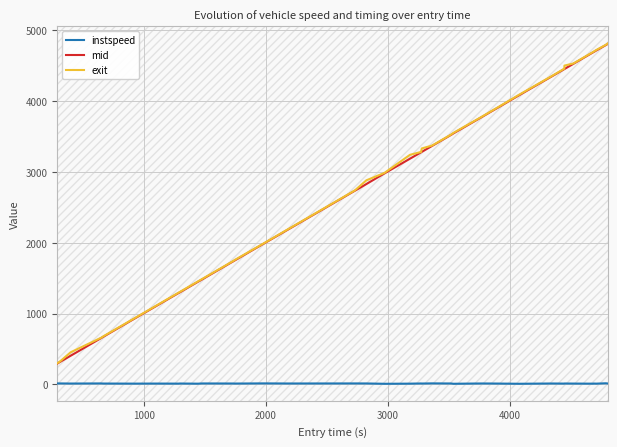

True or false: instspeed and mid intersect in this chart.

False